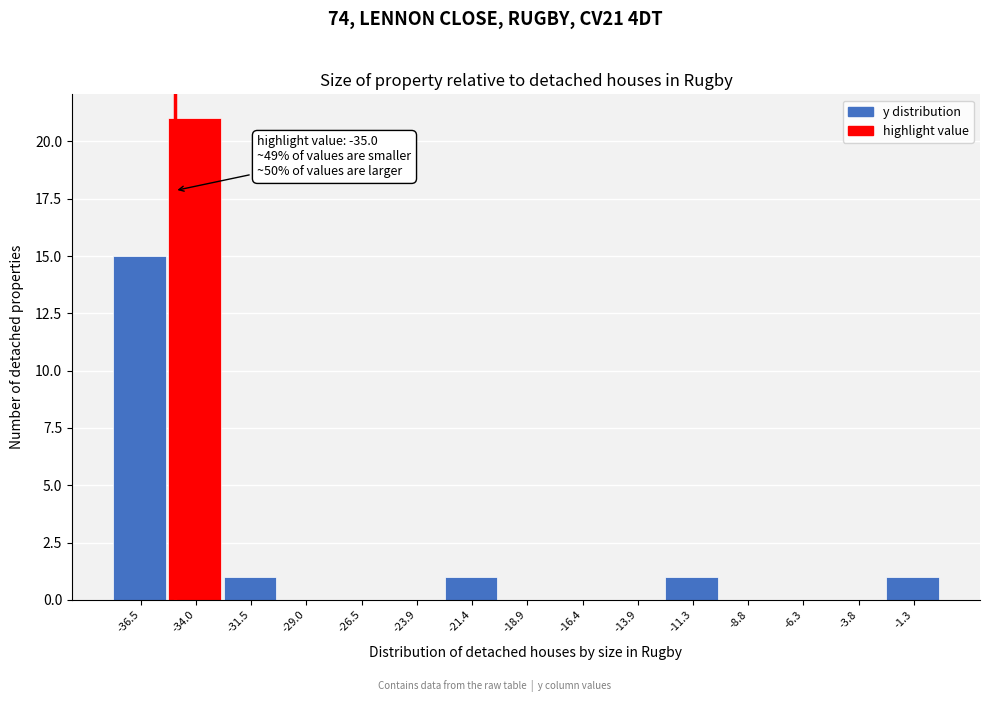

Over which range of the x-axis is the bar tallest?

-35.5 to -33.0